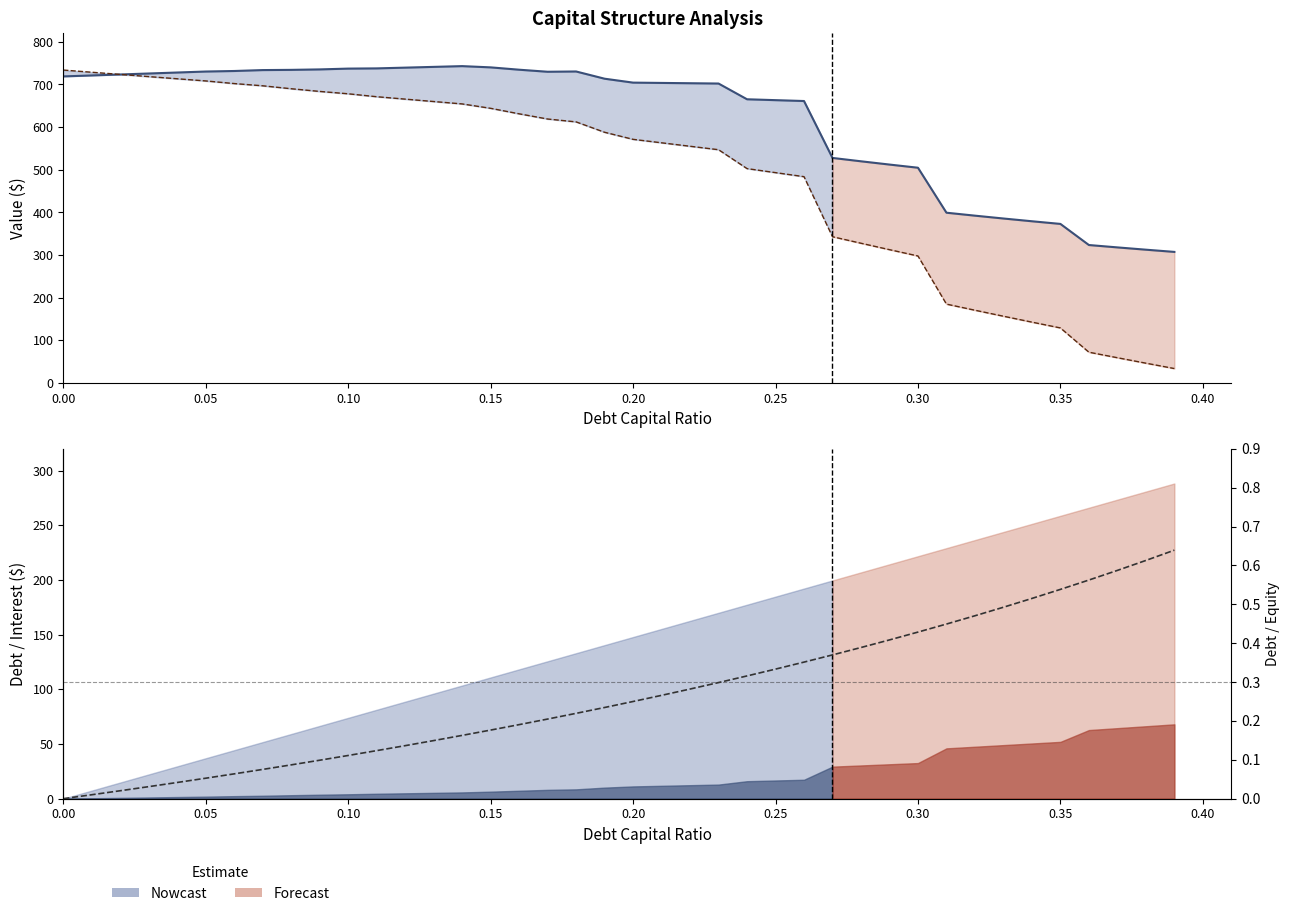

What is the value of the Equity Value point at the 2nd from the left?

728.7